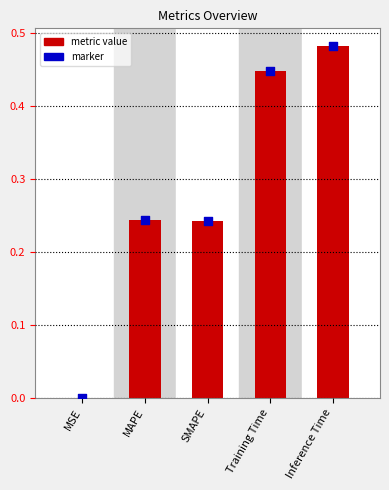

What is the change in value from MSE to Inference Time?

+0.5